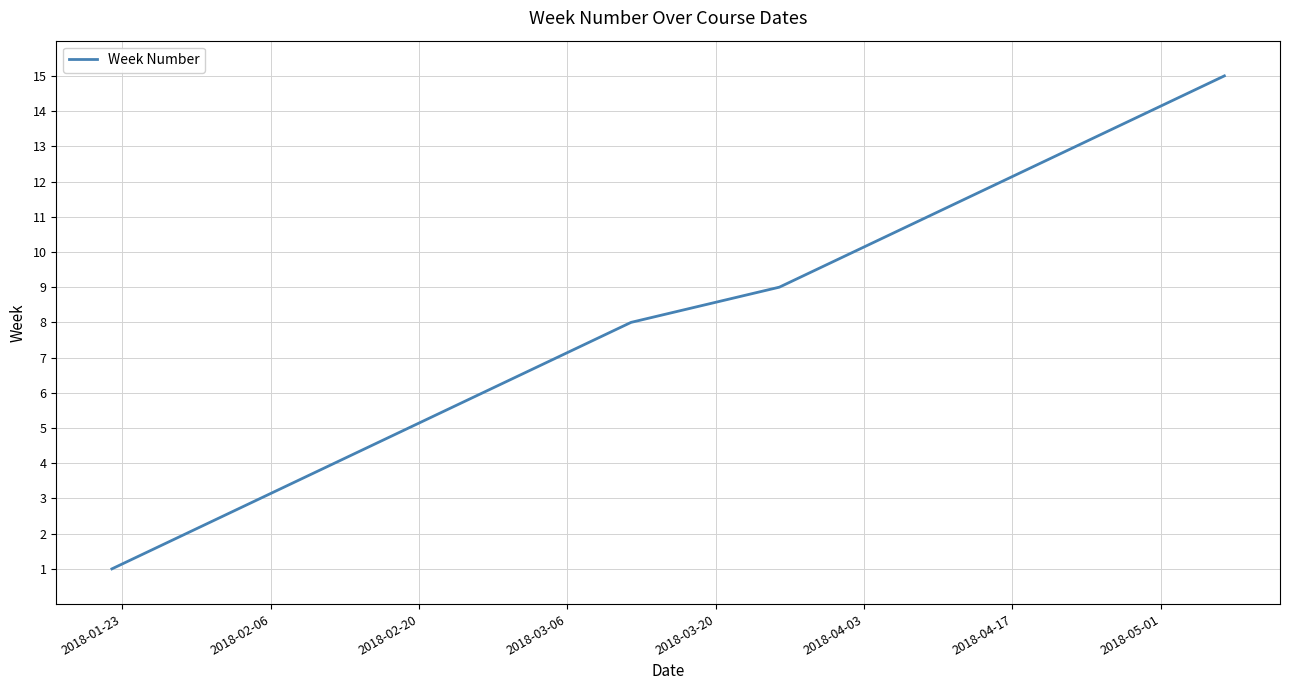

How many series are shown in this chart?

1